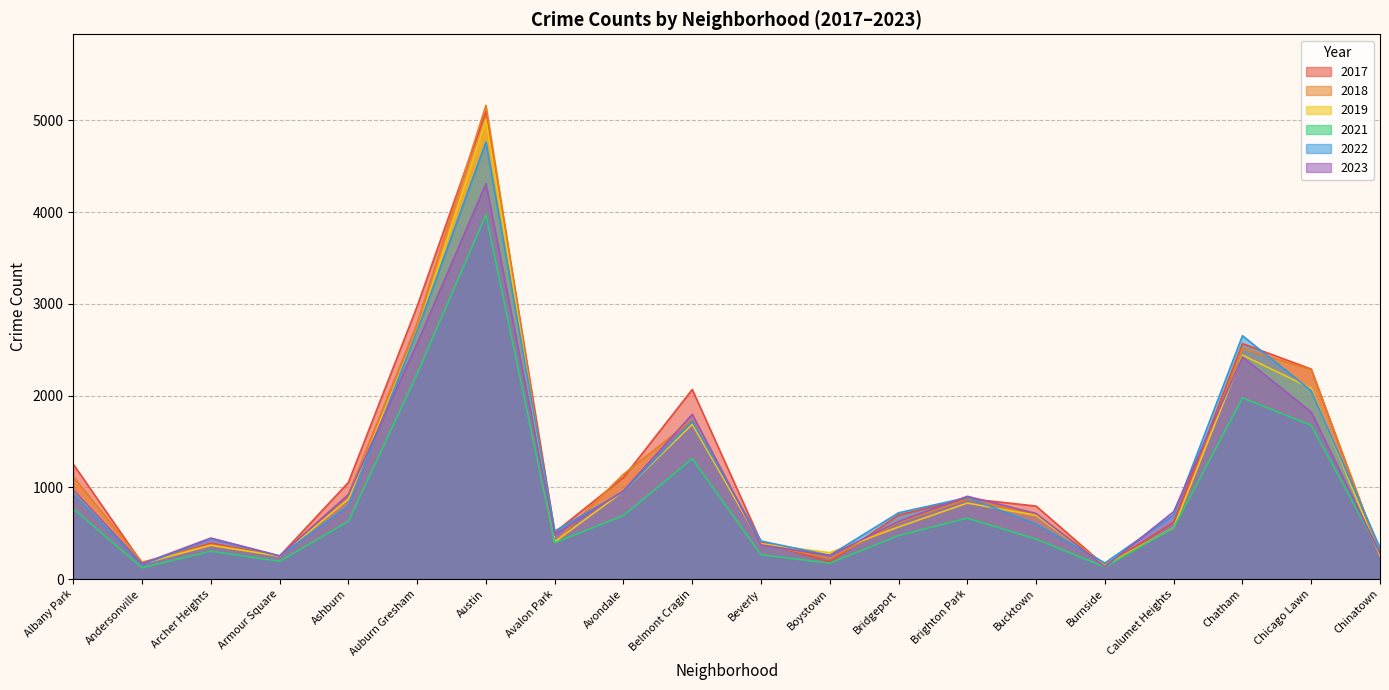

How many data points does each series have?

20